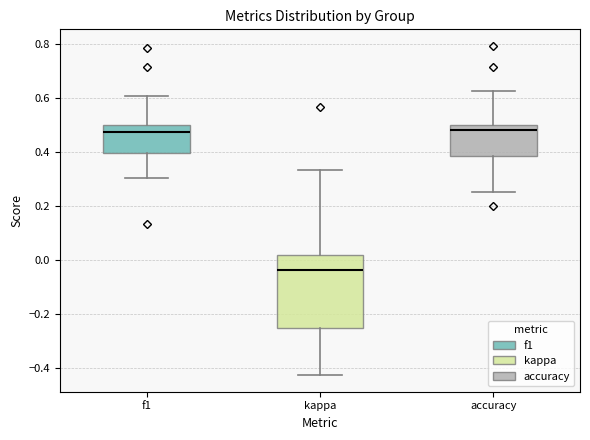

Reading left to right, read every box against the y-axis: the position of its median line, the range the box covers, and the ends of its whiskers. The values are not printed on the chart, so give them approximately, as read against the axis.

f1: median 0.48, box 0.40 to 0.50, whiskers 0.30 to 0.60
kappa: median -0.04, box -0.26 to 0.02, whiskers -0.42 to 0.34
accuracy: median 0.48, box 0.38 to 0.50, whiskers 0.26 to 0.62